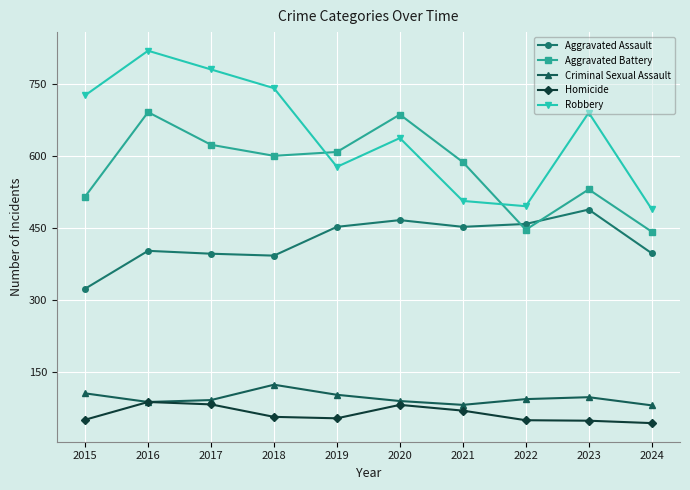

What is the value of the Aggravated Assault point at the 5th from the left?

452